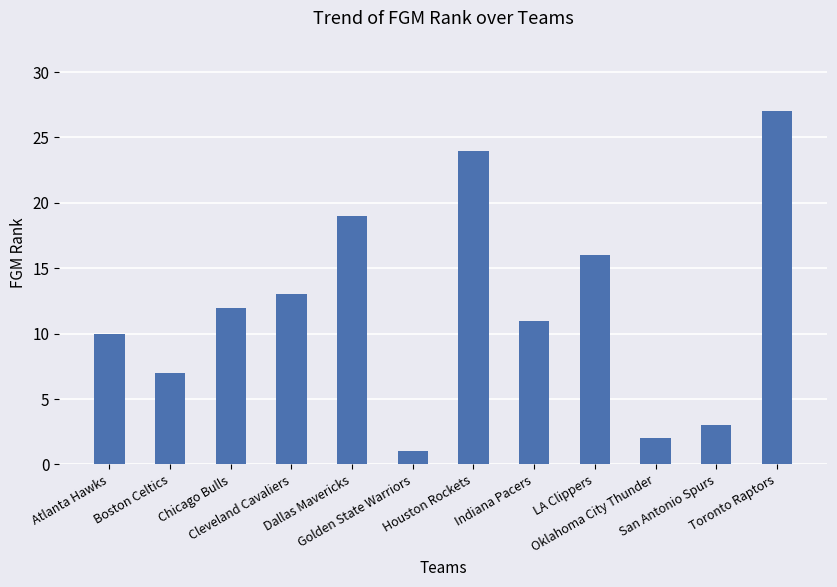

Reading left to right, transcribe all the data shown in this chart.

Atlanta Hawks=10	Boston Celtics=7	Chicago Bulls=12	Cleveland Cavaliers=13	Dallas Mavericks=19	Golden State Warriors=1	Houston Rockets=24	Indiana Pacers=11	LA Clippers=16	Oklahoma City Thunder=2	San Antonio Spurs=3	Toronto Raptors=27